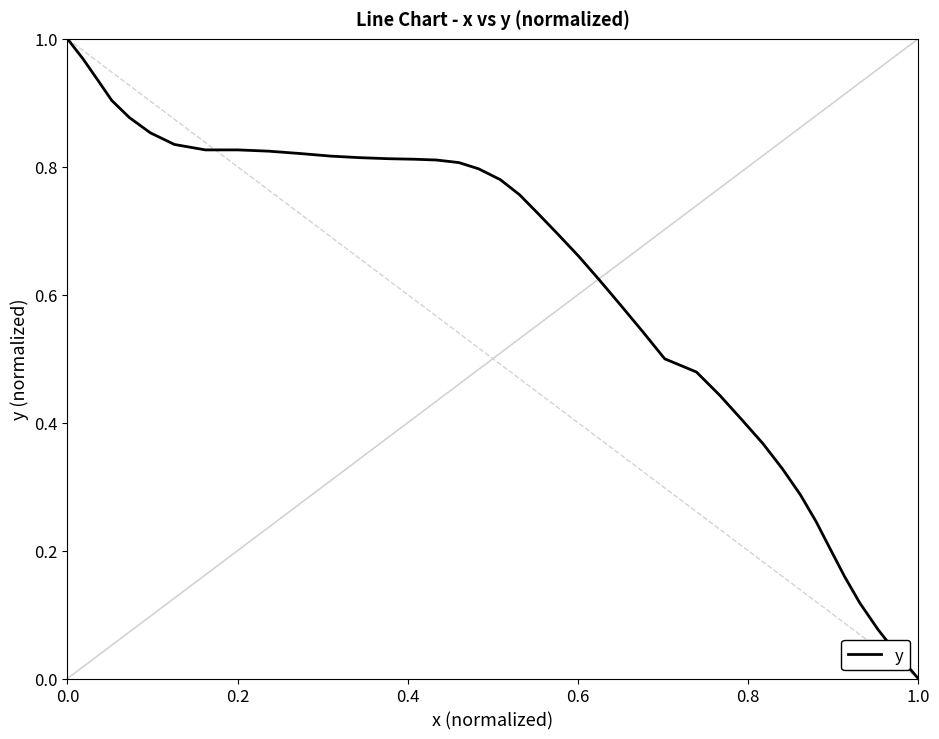

Does the chart display data point markers on the line(s)?

No